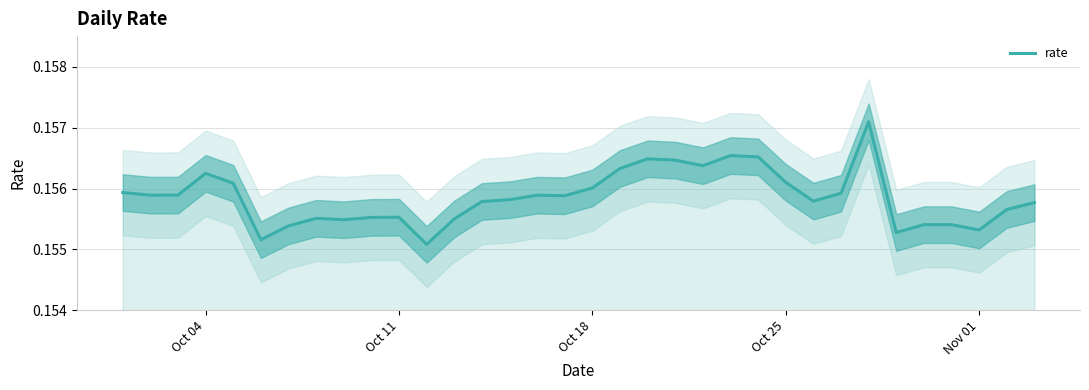

Is it true that rate equals 0.1 at Nov 01?

False